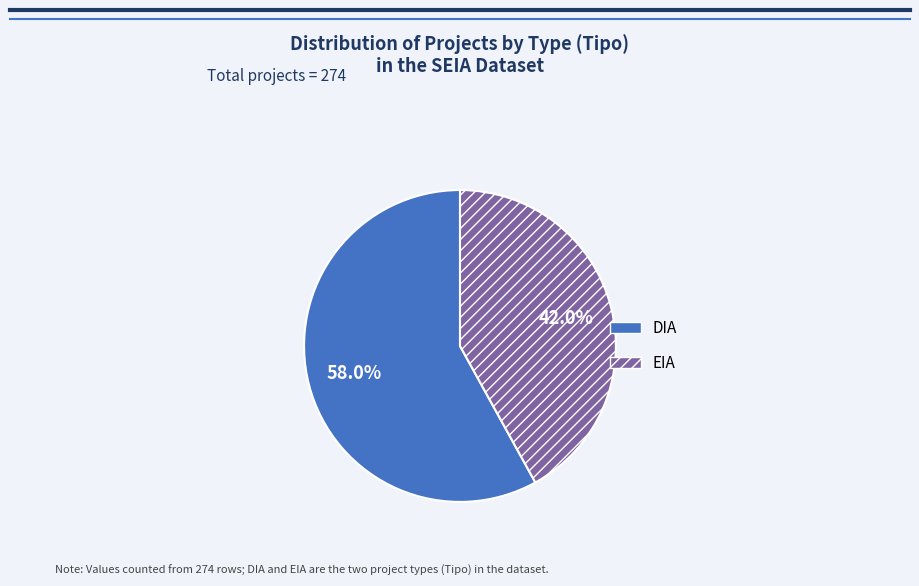

Approximately how many times larger is the value at DIA compared to EIA?

1.4